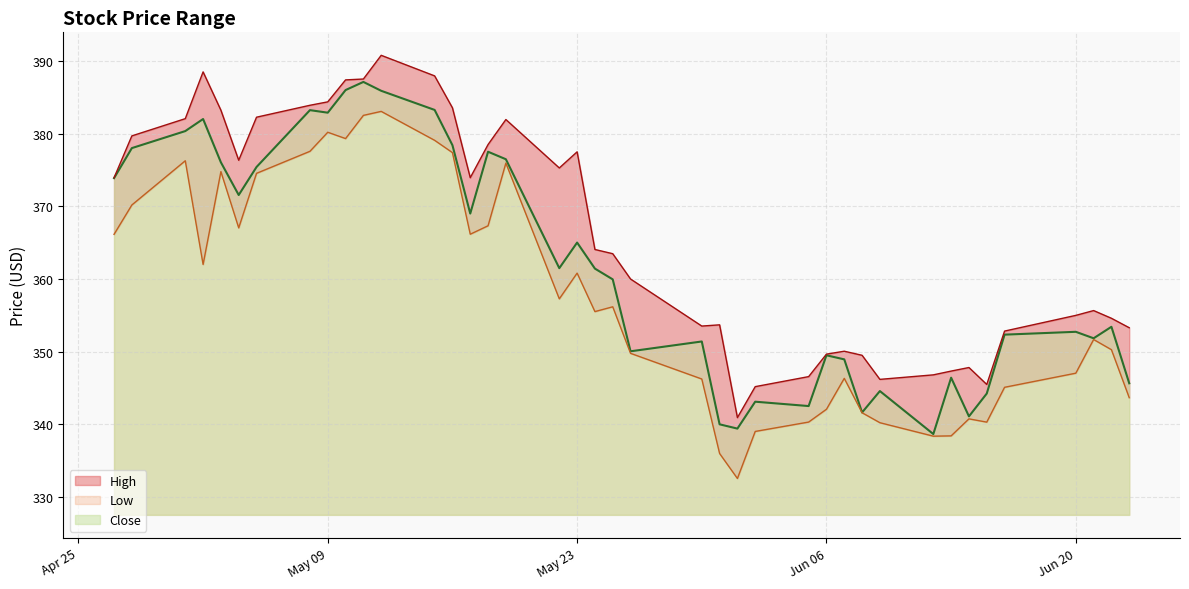

Rank the series by their maximum value, from lowest to highest.

Low, Close, High